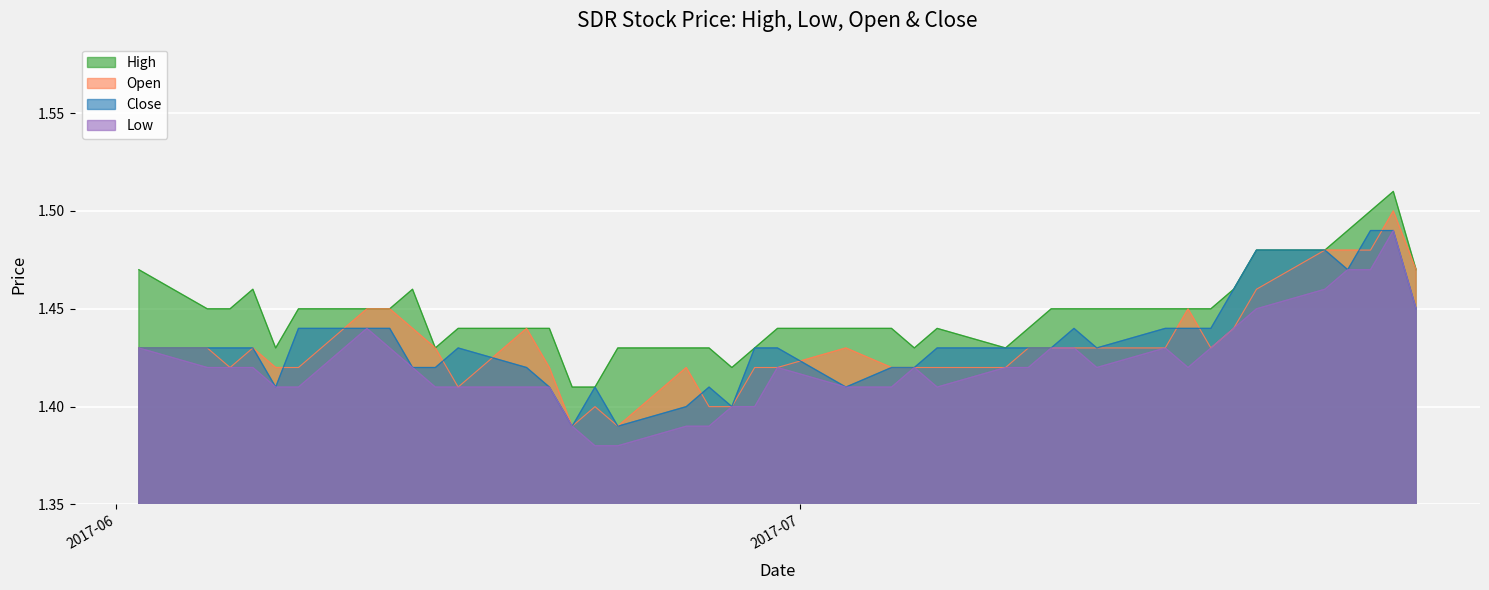

What is the greatest value displayed?

1.5